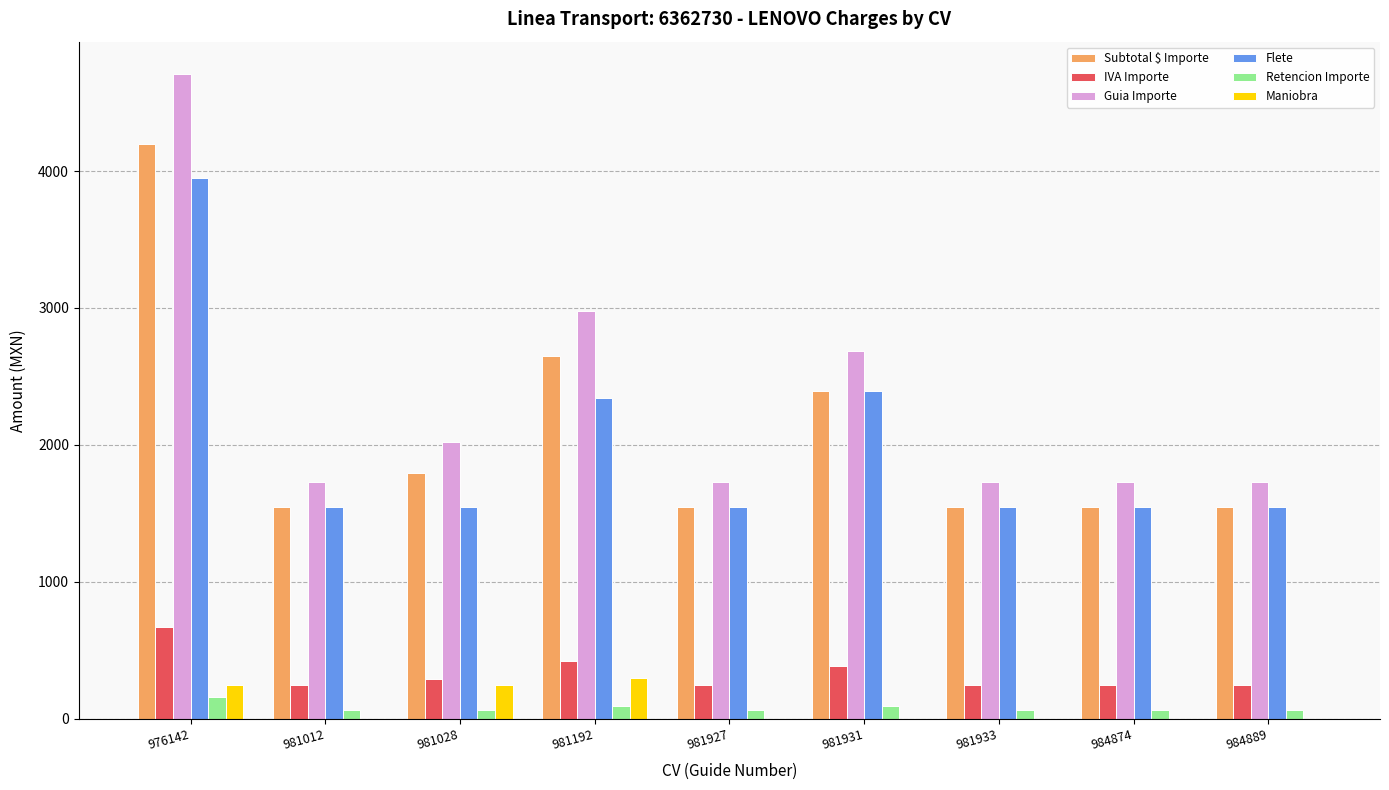

What value does the Retencion Importe series have at 984874?

61.8